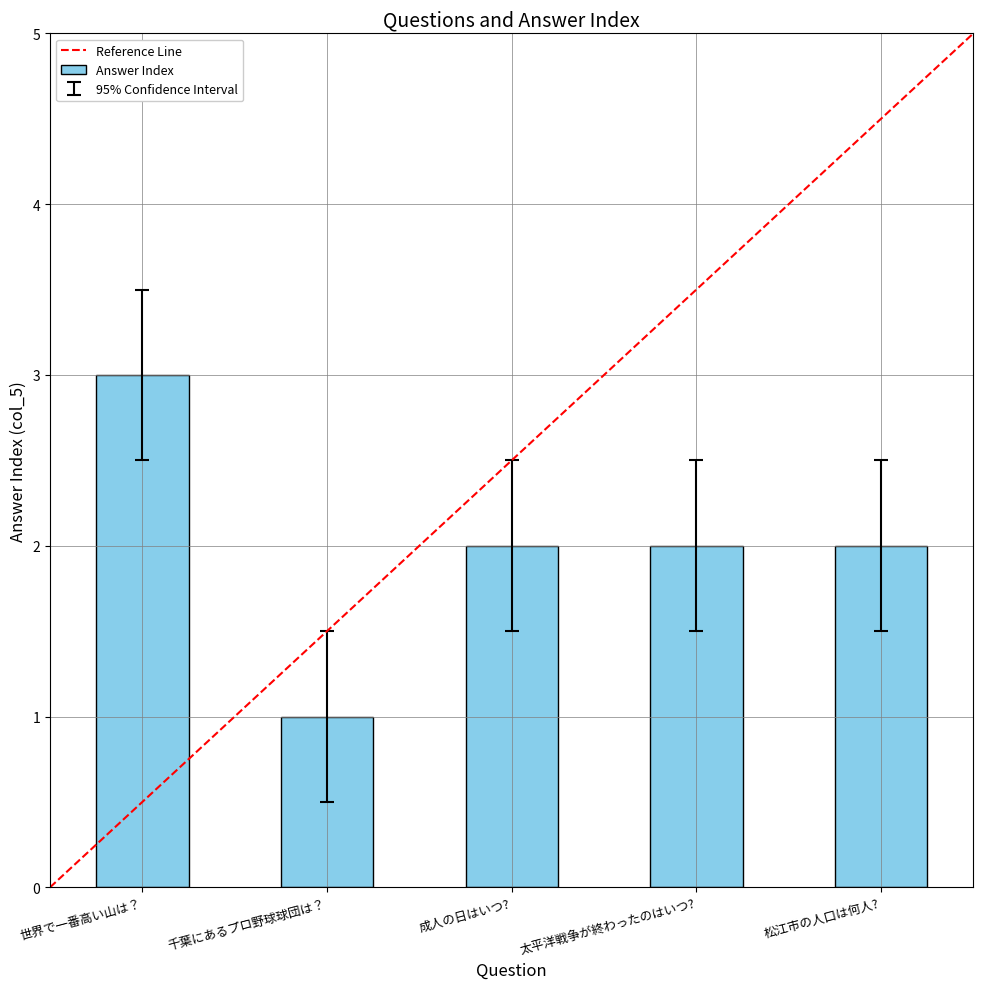

How many series are shown in this chart?

1